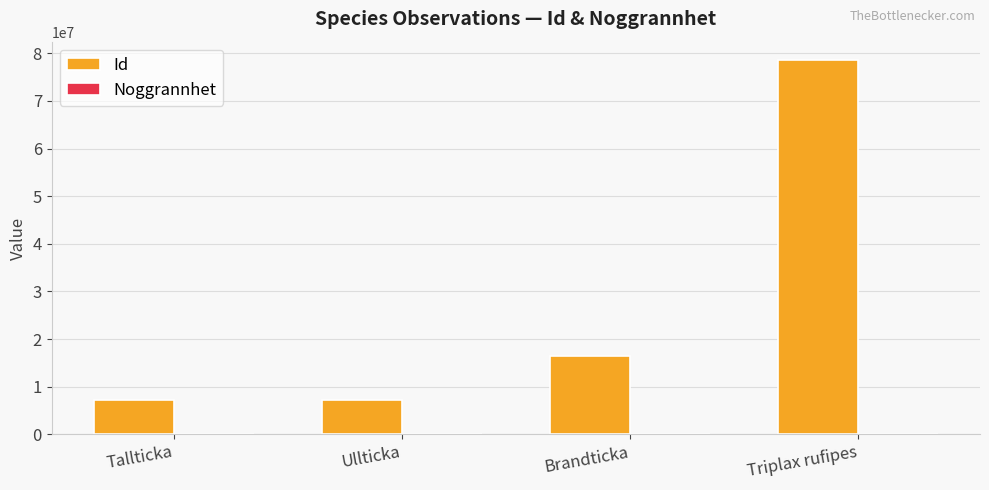

Which series has the largest total across all categories?

Id